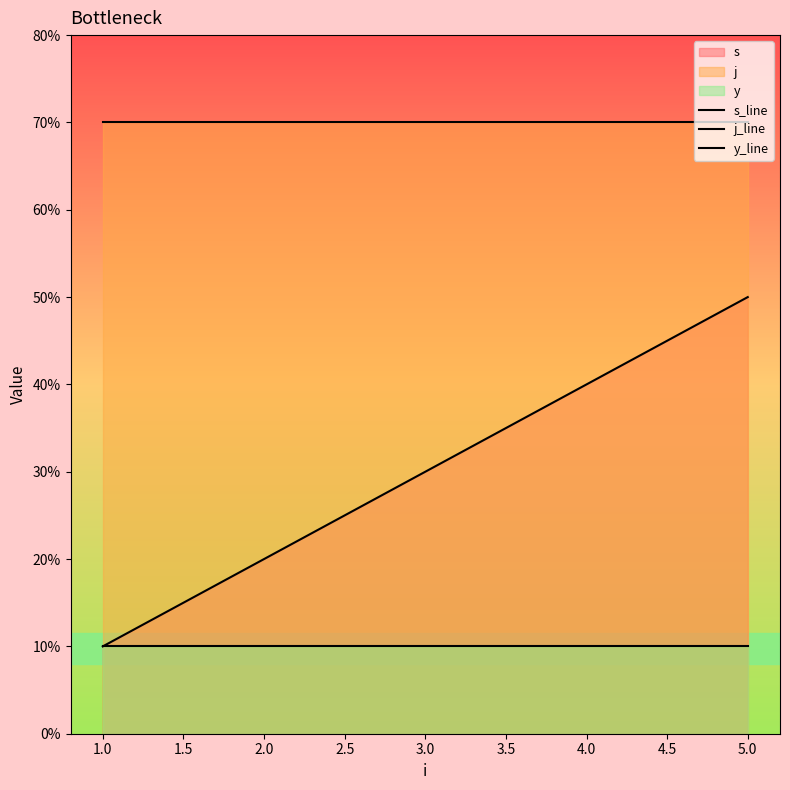

What is the label of the 4th point from the right?

2.0